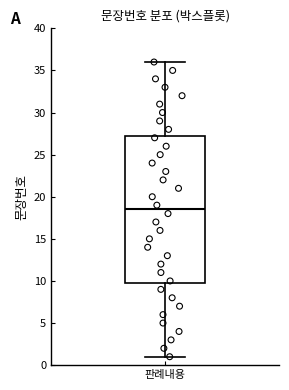

Where does the median line of the box for 판례내용 sit on the y-axis? The values are not printed on the chart, so give them approximately, as read against the axis.

18.5